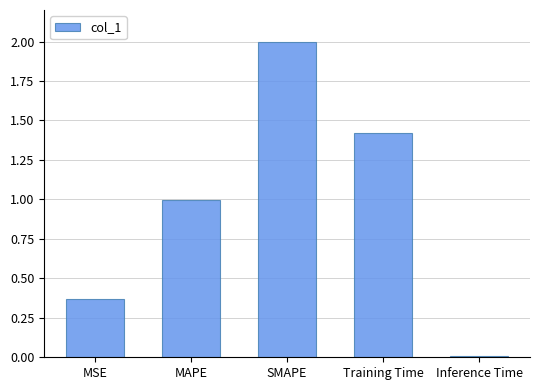

What is the label of the 2nd bar from the left?

MAPE